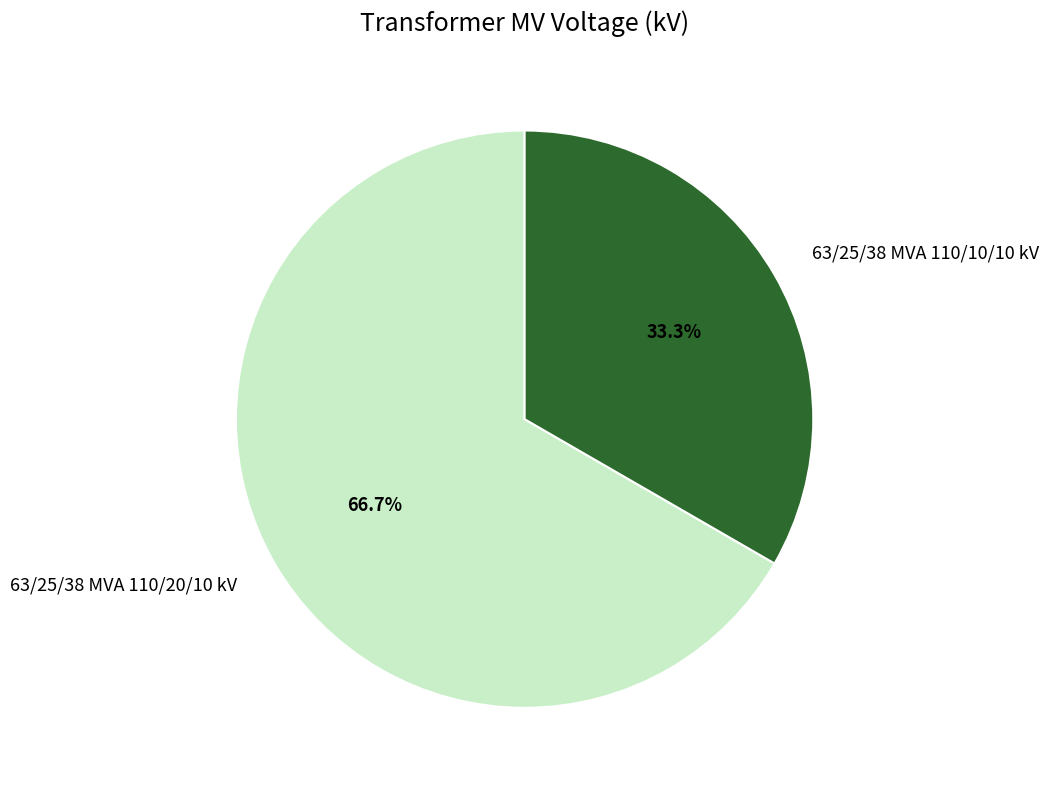

Which has a higher value, 63/25/38 MVA 110/20/10 kV or 63/25/38 MVA 110/10/10 kV?

63/25/38 MVA 110/20/10 kV